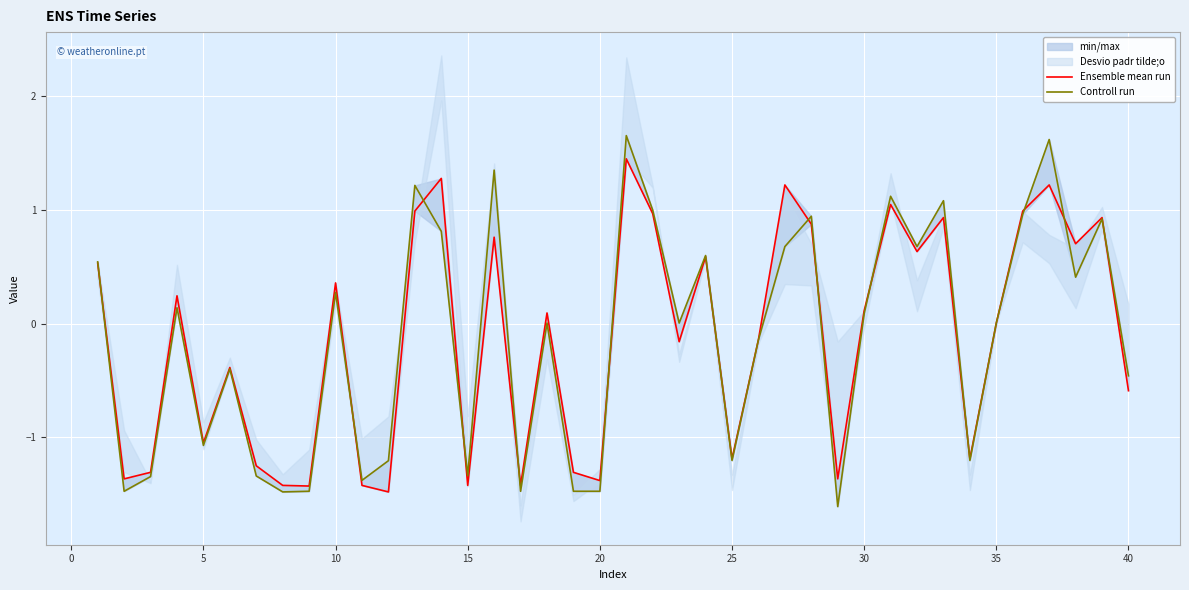

At how many categories does at least one series exceed 1?

8